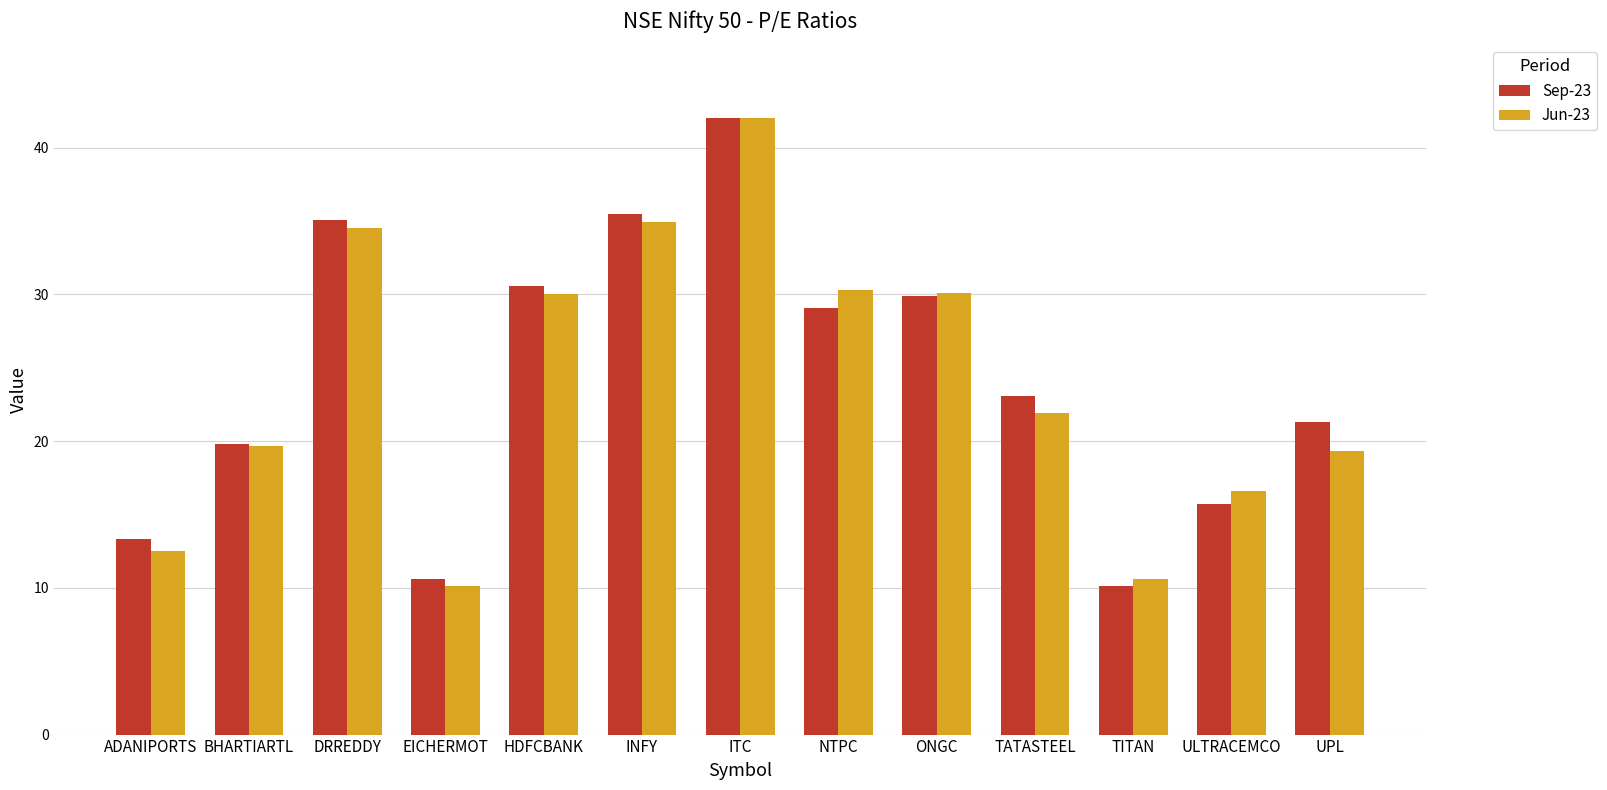

Which category has the highest value in the Jun-23 series?

ITC